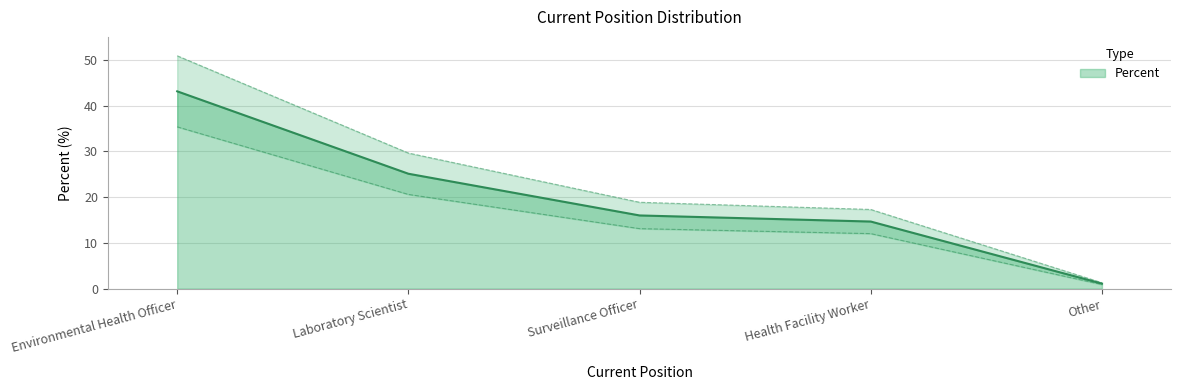

Which label corresponds to the smallest value in the chart?

Other